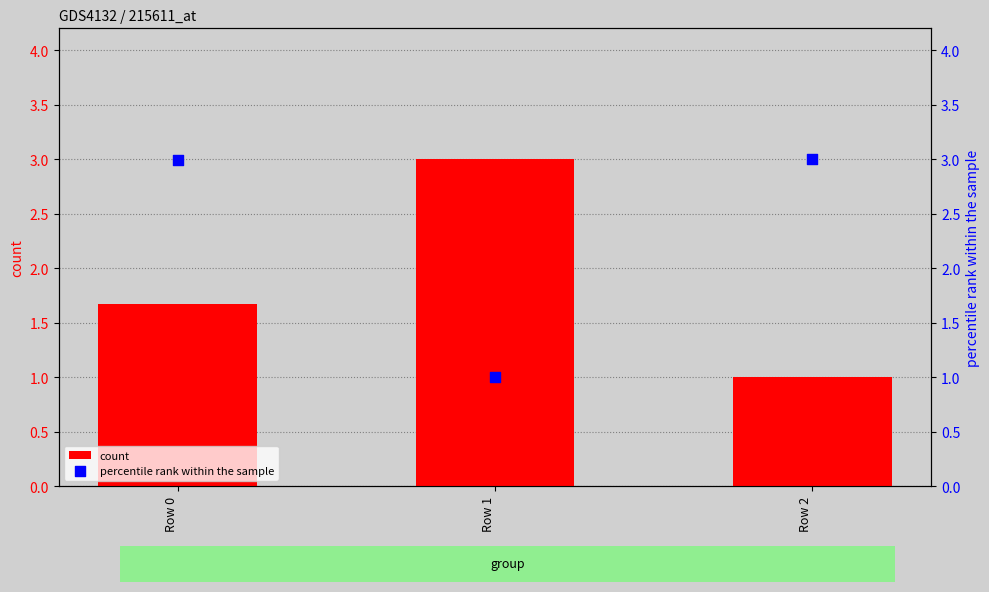

Which series contains the lowest Y value?

percentile rank within the sample